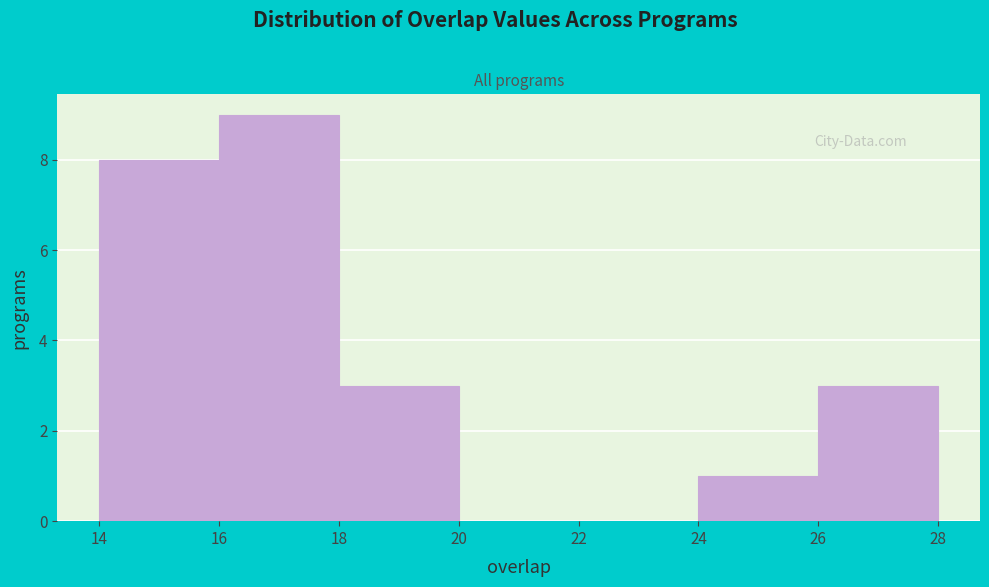

Which range on the x-axis has the tallest bar?

16 to 18